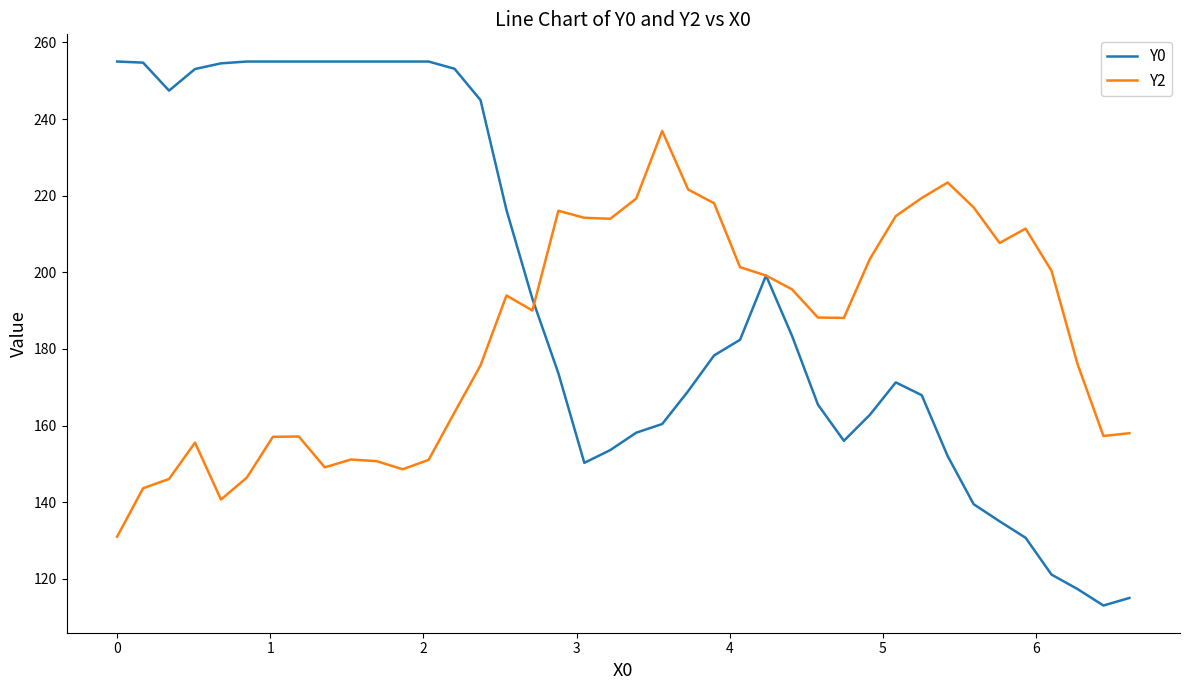

What is the minimum value for Y0?

113.0